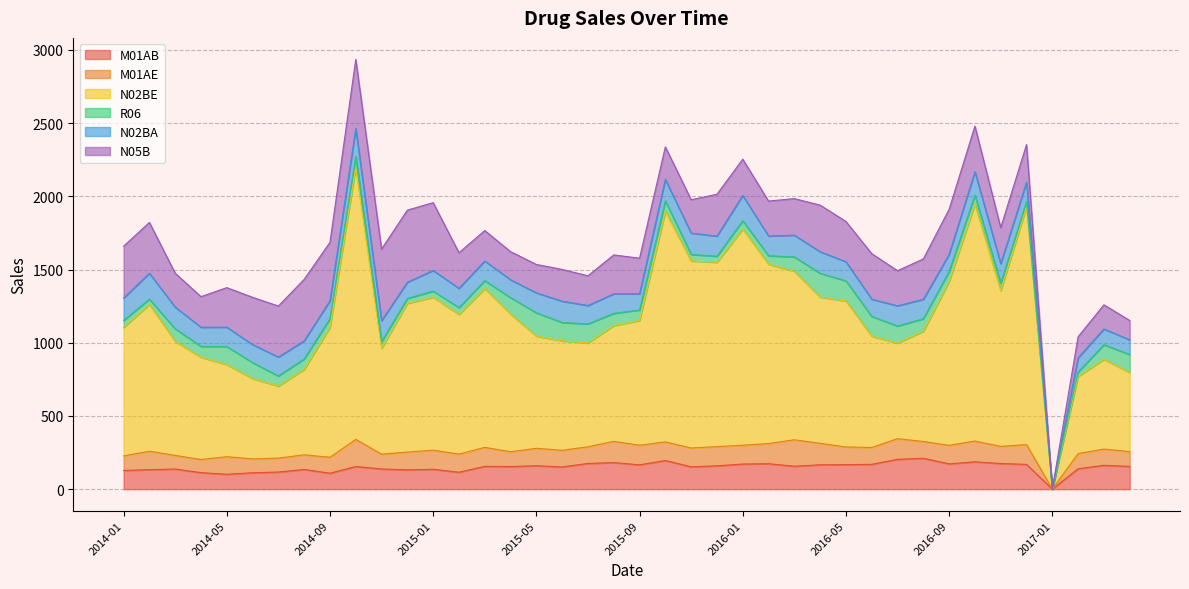

Which category has the lowest value across all series?

2017-01